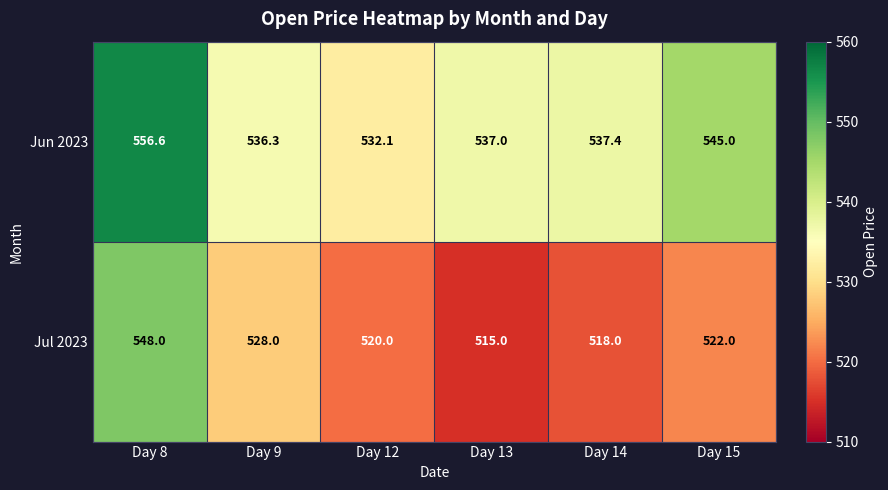

Between Day 9 and Day 12, which series saw the biggest shift?

Jul 2023